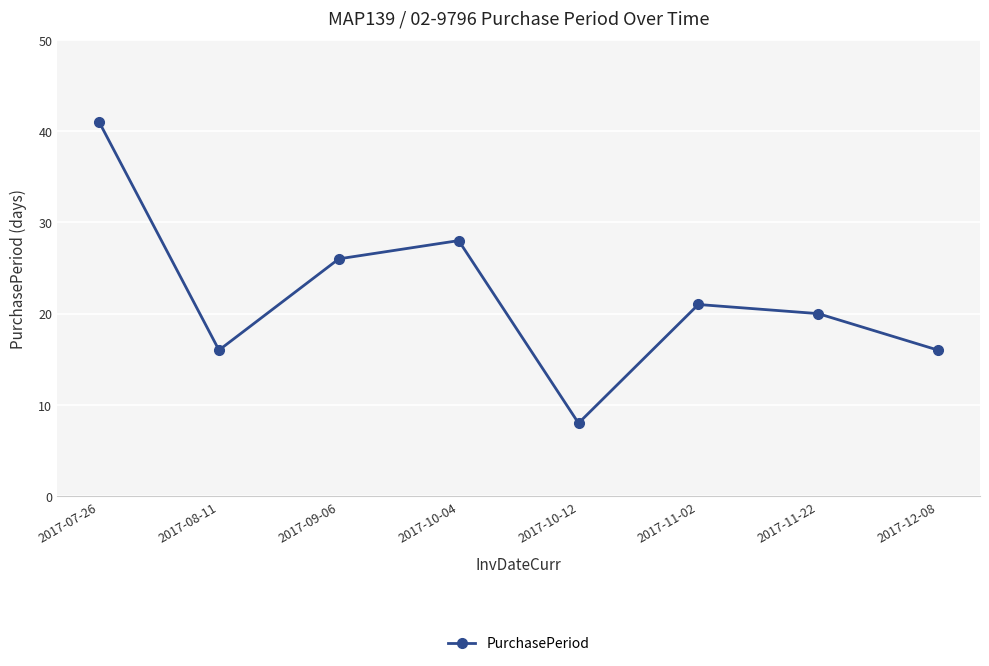

What is the maximum value shown in the chart?

41